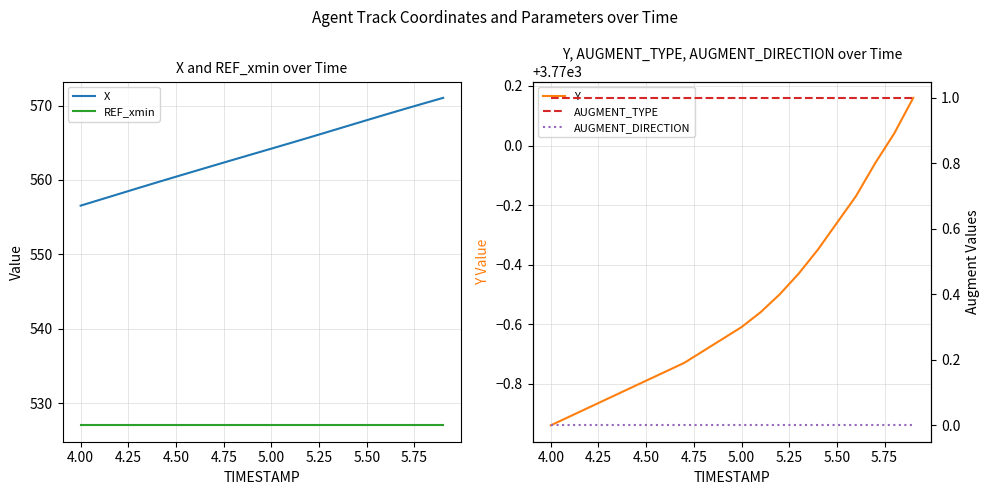

The X series shows 556.6 at 4.00. True or false?

True